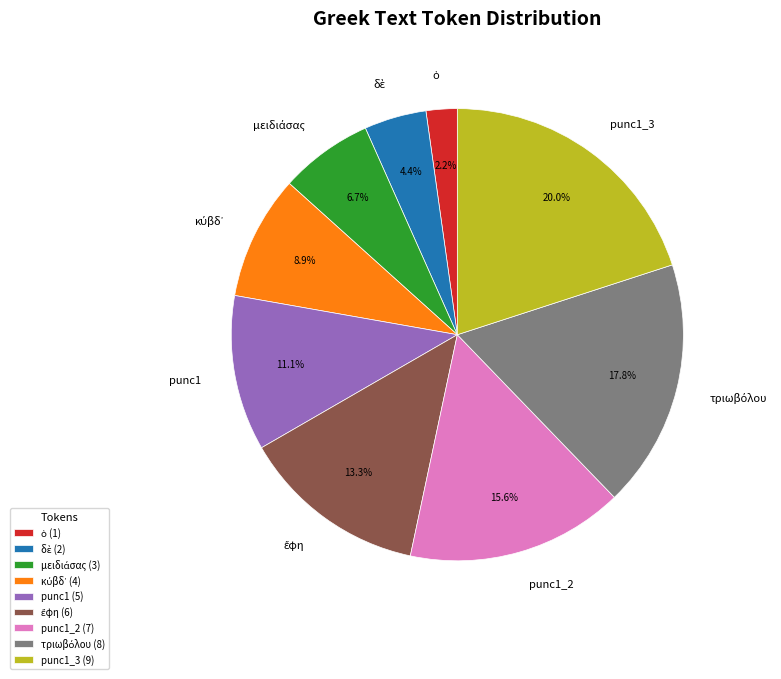

Do punc1 and punc1_2 together represent more than half of the pie?

No